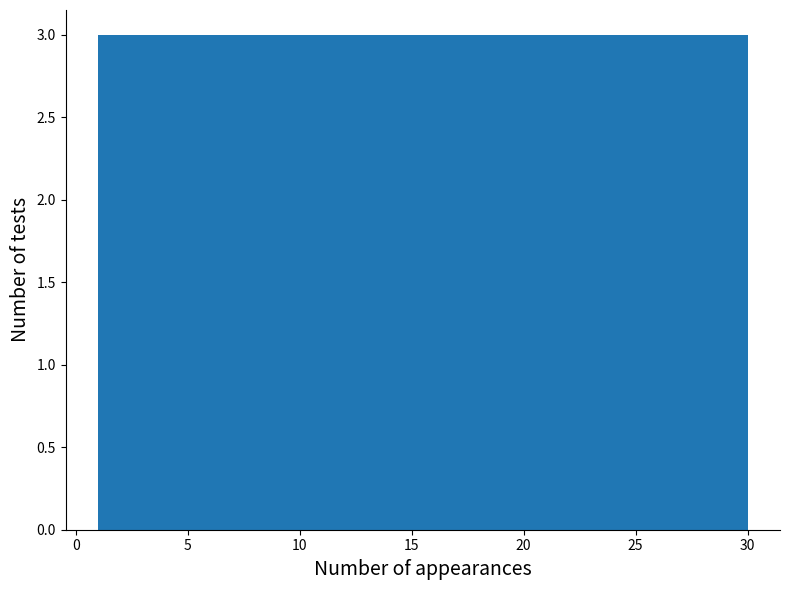

Reading left to right, list every bar in this chart as the range it spans on the x-axis followed by its height. Neither the bar edges nor the heights are printed on the chart, so give them approximately, as read against the axes.

1.0 to 3.9: 3
3.9 to 6.8: 3
6.8 to 9.7: 3
9.7 to 12.6: 3
12.6 to 15.5: 3
15.5 to 18.4: 3
18.4 to 21.3: 3
21.3 to 24.2: 3
24.2 to 27.1: 3
27.1 to 30.0: 3